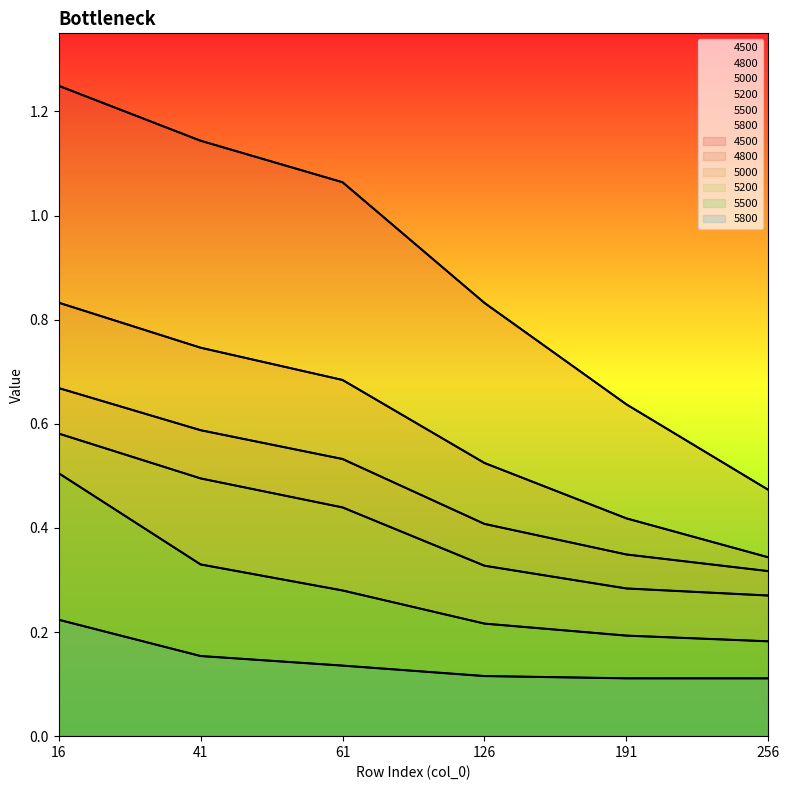

At which label does 5800 reach its minimum?

256